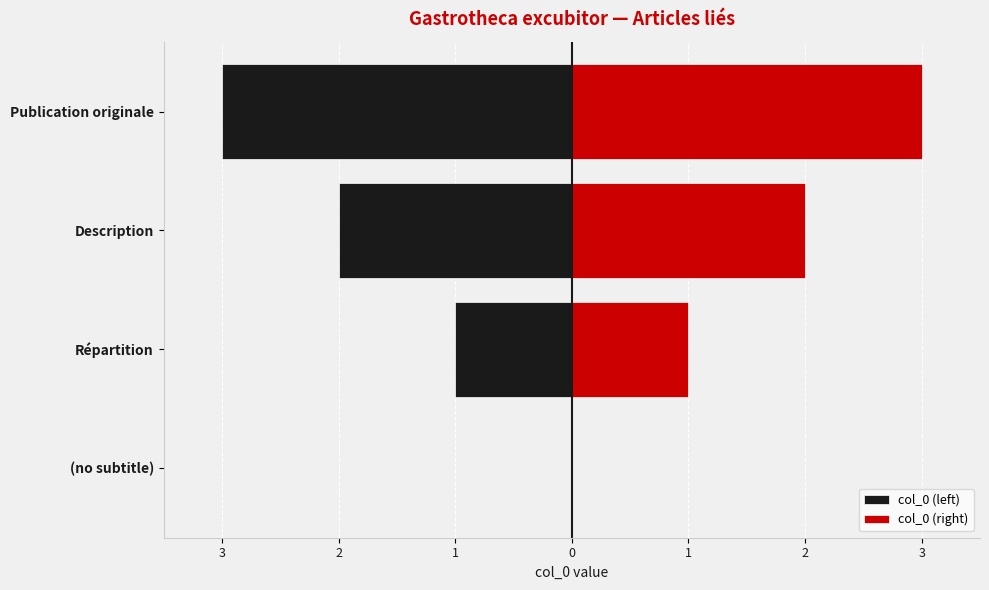

What is the difference between the maximum and minimum values in the col_0 (right) series?

3